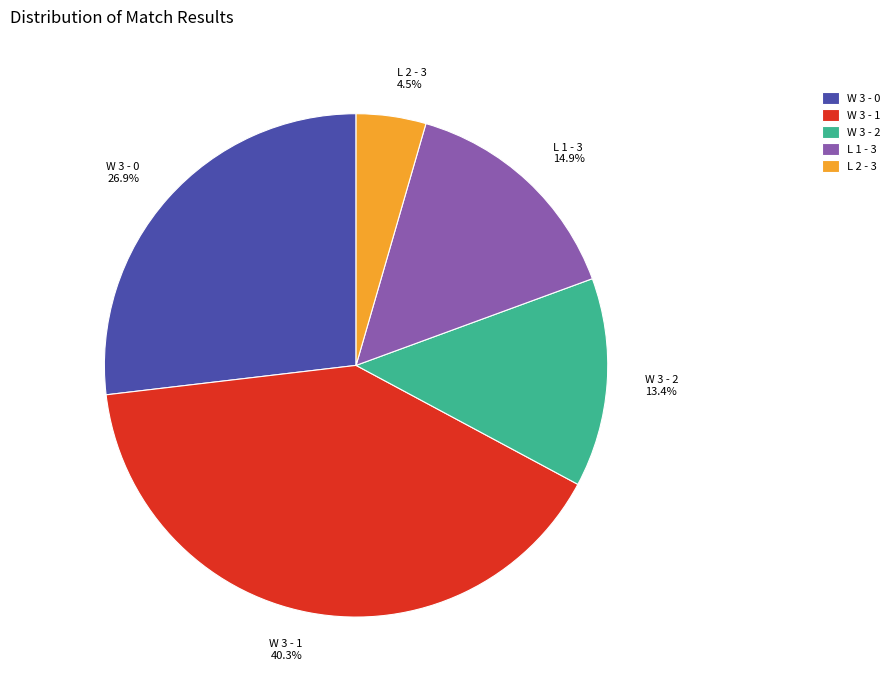

Rank the categories by value from lowest to highest.

L 2 - 3, W 3 - 2, L 1 - 3, W 3 - 0, W 3 - 1